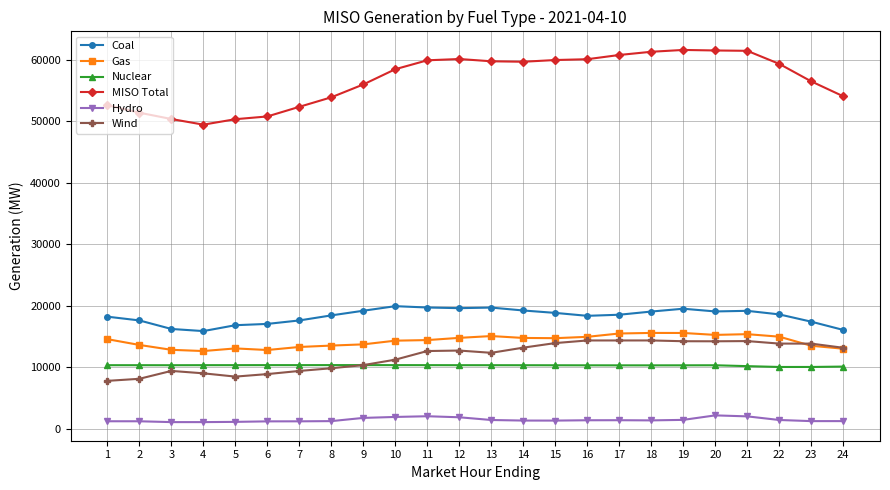

Which series has the largest range (max minus min)?

MISO Total